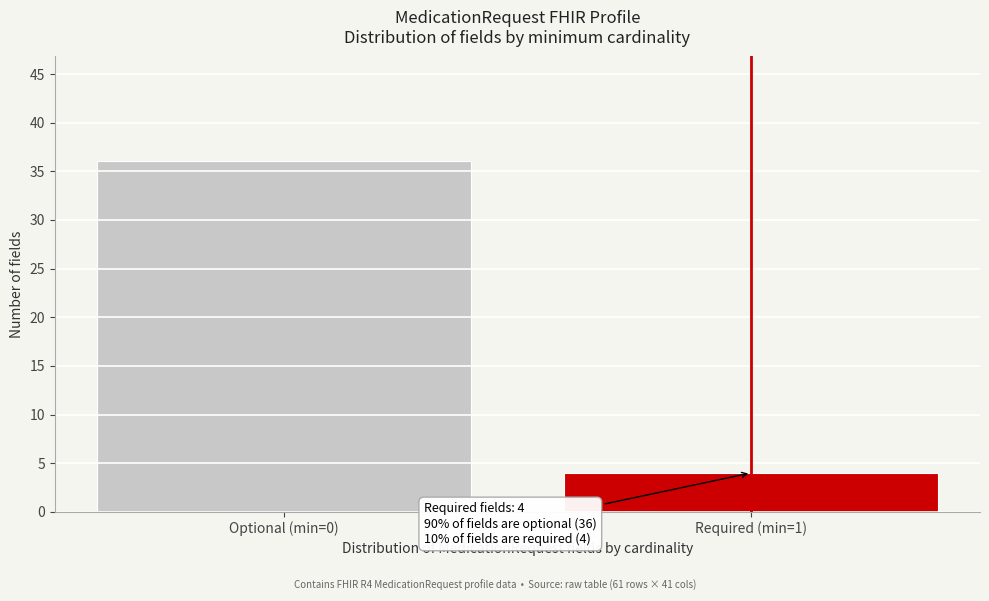

Reading right to left, list all the values displayed in this chart.

Required (min=1)=4	Optional (min=0)=36